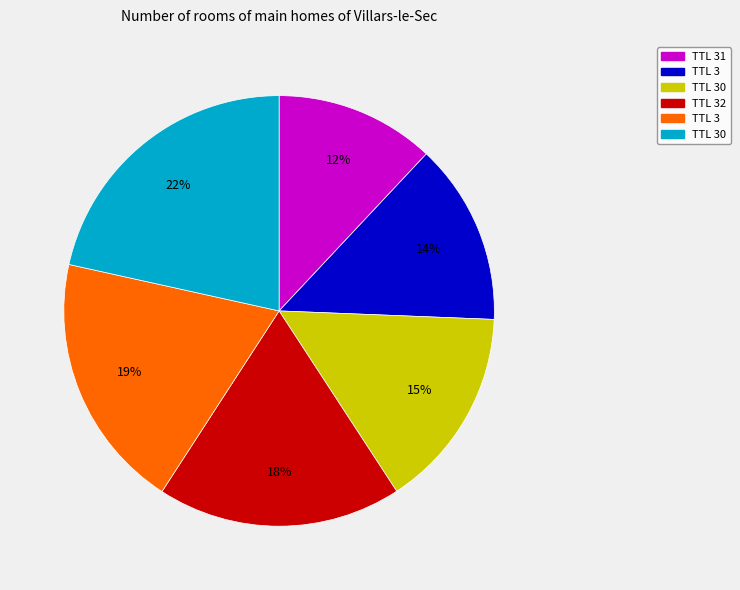

Count the number of slices in the pie.

6